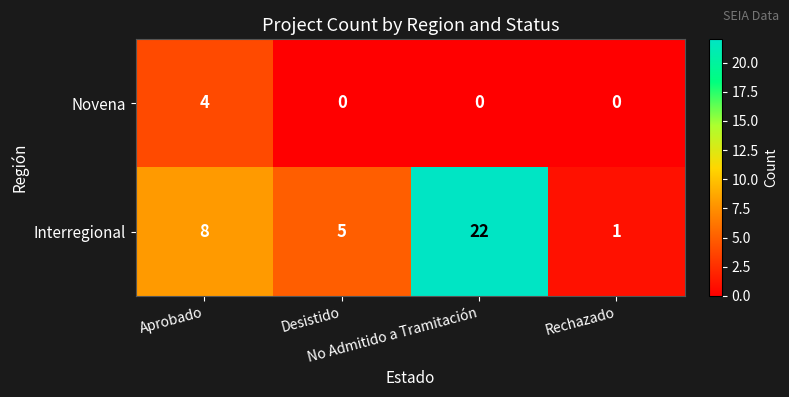

What is the maximum value shown in the chart?

22